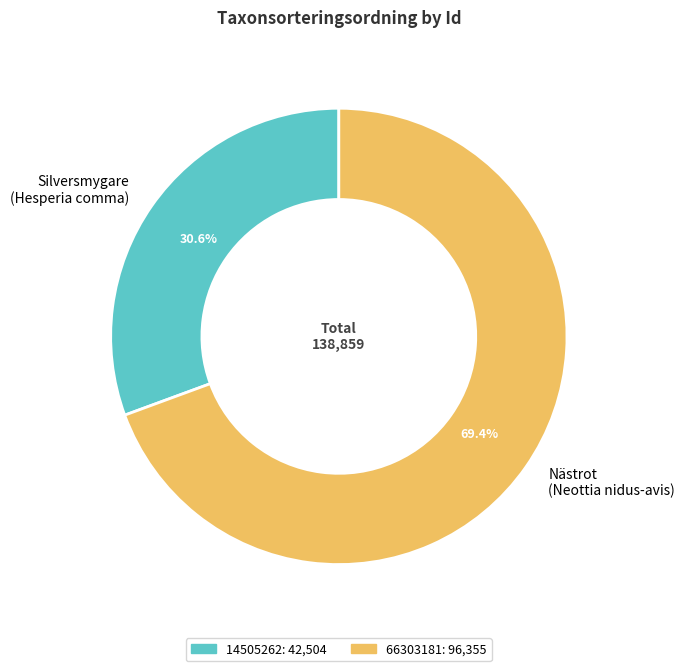

Is Nästrot (Neottia nidus-avis) the majority of the pie?

Yes